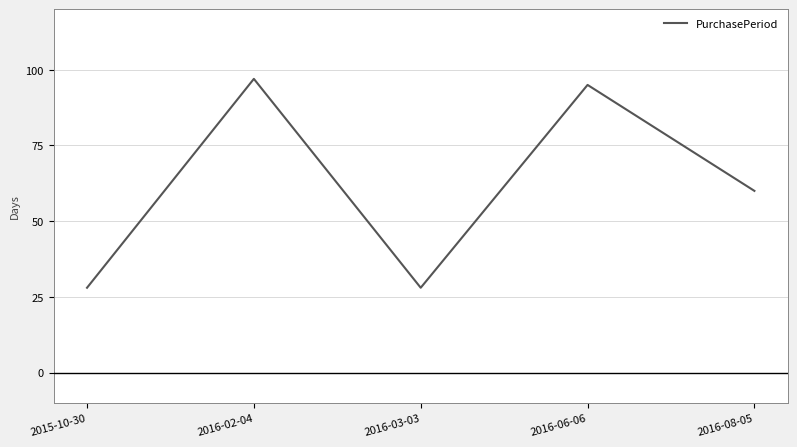

What is the greatest value displayed?

97